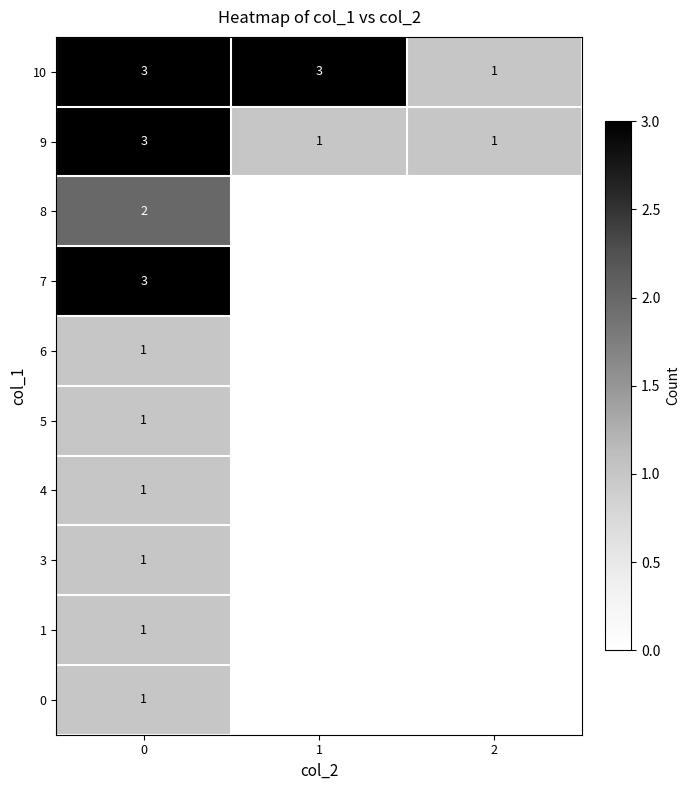

Is it true that 9 equals 1 at 2?

True